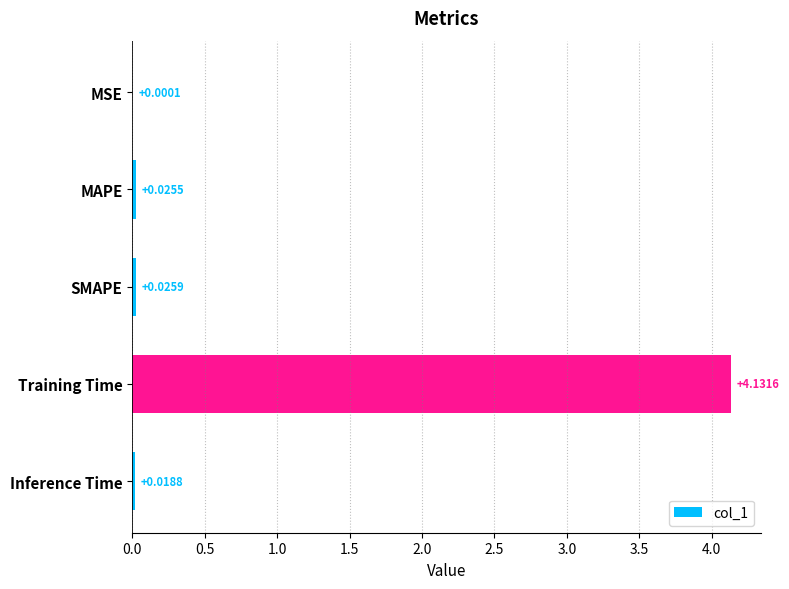

Does the chart contain stacked bars?

No